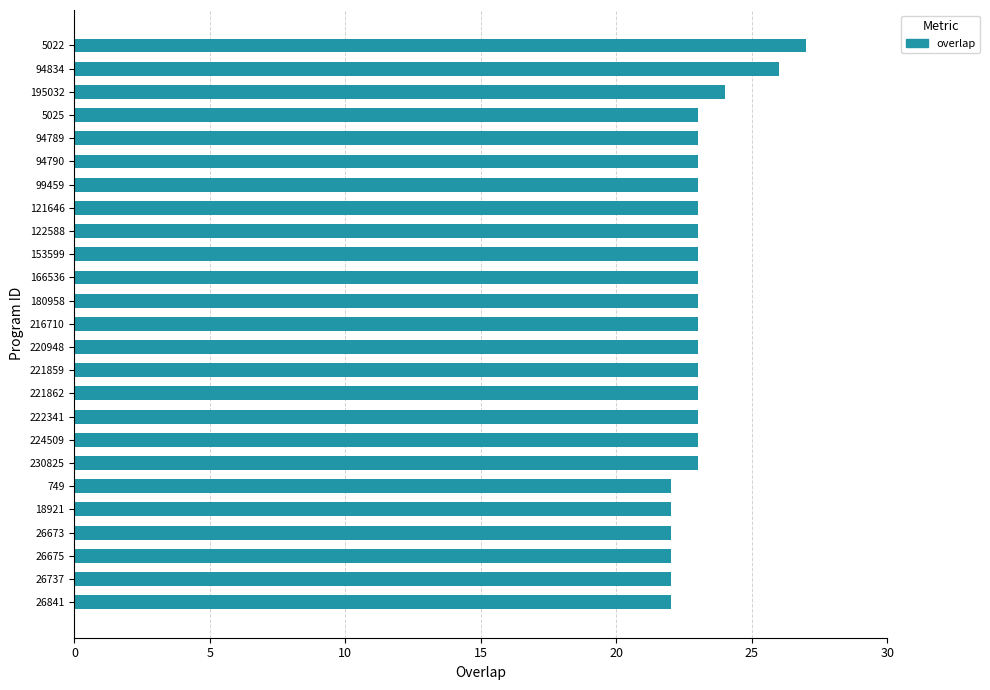

What is the maximum value shown in the chart?

27